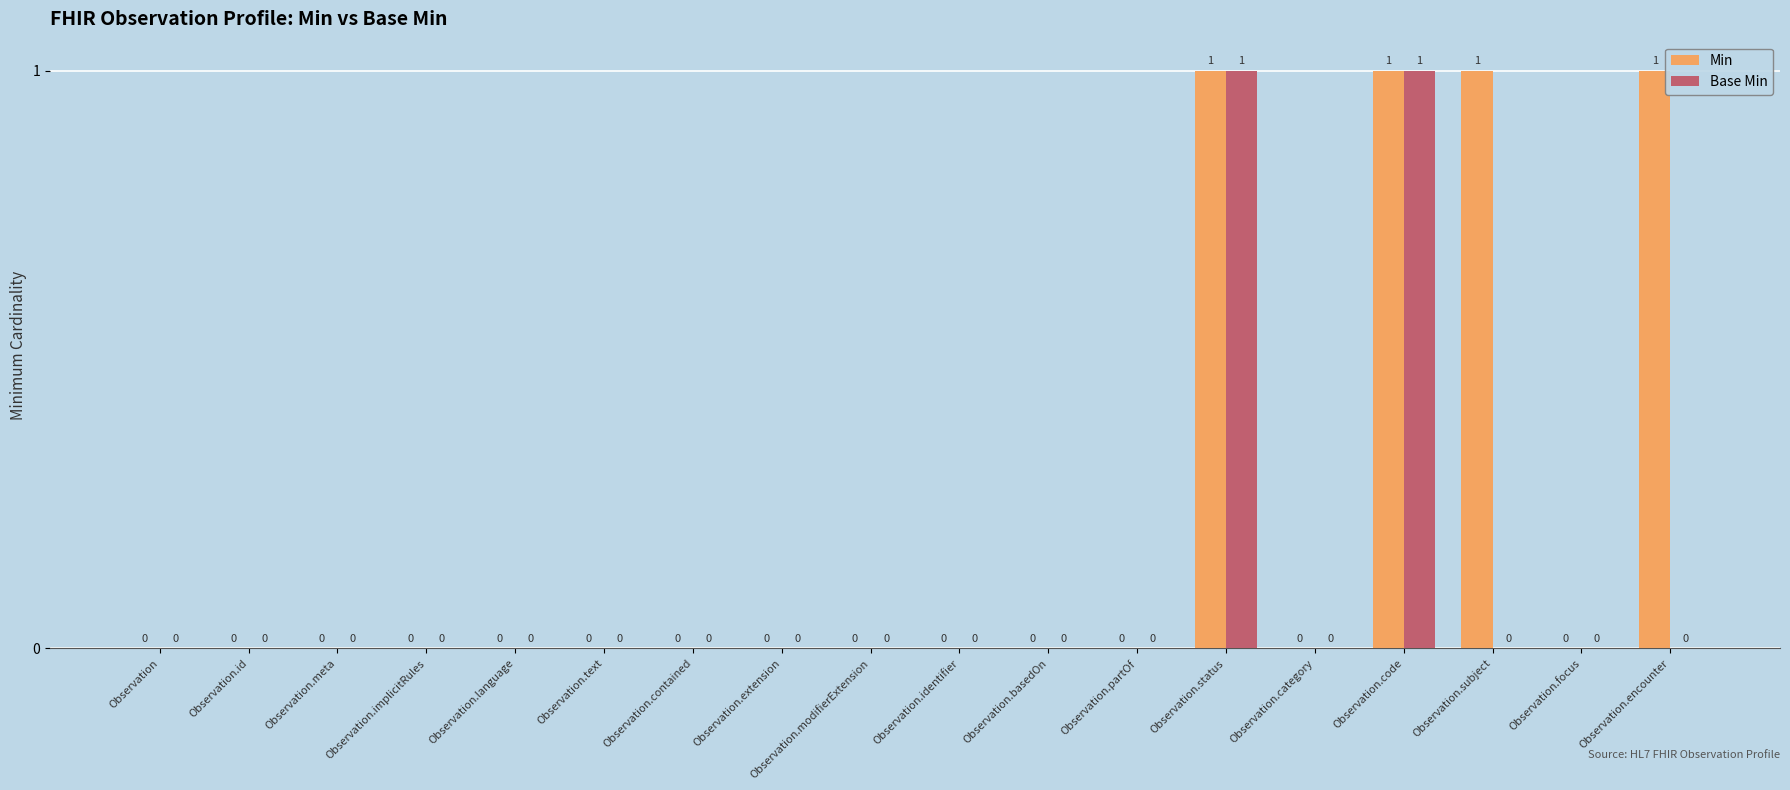

What is the sum of all Min values?

4